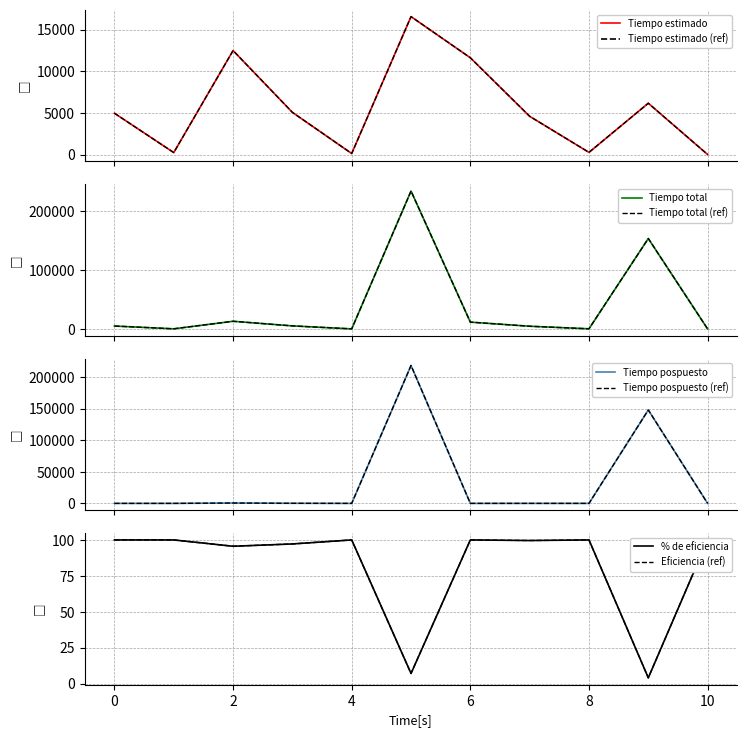

Reading left to right, list all the values displayed in this chart.

Tiempo estimado: 0=4967.0	1=243.0	2=12489.0	3=5072.0	4=131.0	5=16563.0	6=11622.0	7=4597.0	8=268.0	9=6168.0	10=12.0
Tiempo total: 0=4967.0	1=243.0	2=13064.0	3=5218.0	4=131.0	5=234804.0	6=11622.0	7=4616.0	8=268.0	9=153993.0	10=12.0
Tiempo pospuesto: 0=0.0	1=0.0	2=575.0	3=146.0	4=0.0	5=218241.0	6=0.0	7=19.0	8=0.0	9=147825.0	10=0.0
% de eficiencia: 0=100.0	1=100.0	2=95.6	3=97.2	4=100.0	5=7.1	6=100.0	7=99.6	8=100.0	9=4.0	10=100.0